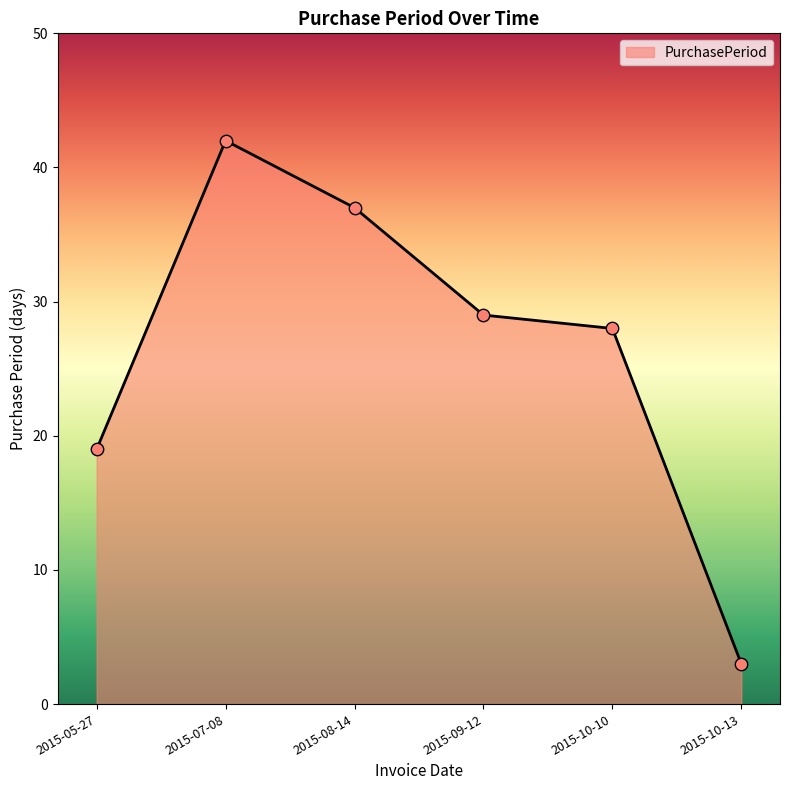

What is the change in value from 2015-05-27 to 2015-10-13?

-16